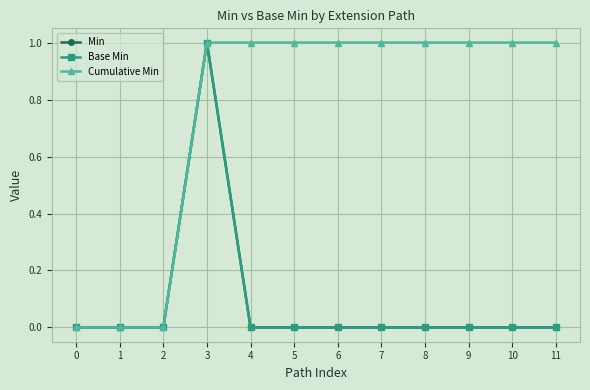

True or false: Base Min has more than 0 points higher than both neighbors.

True